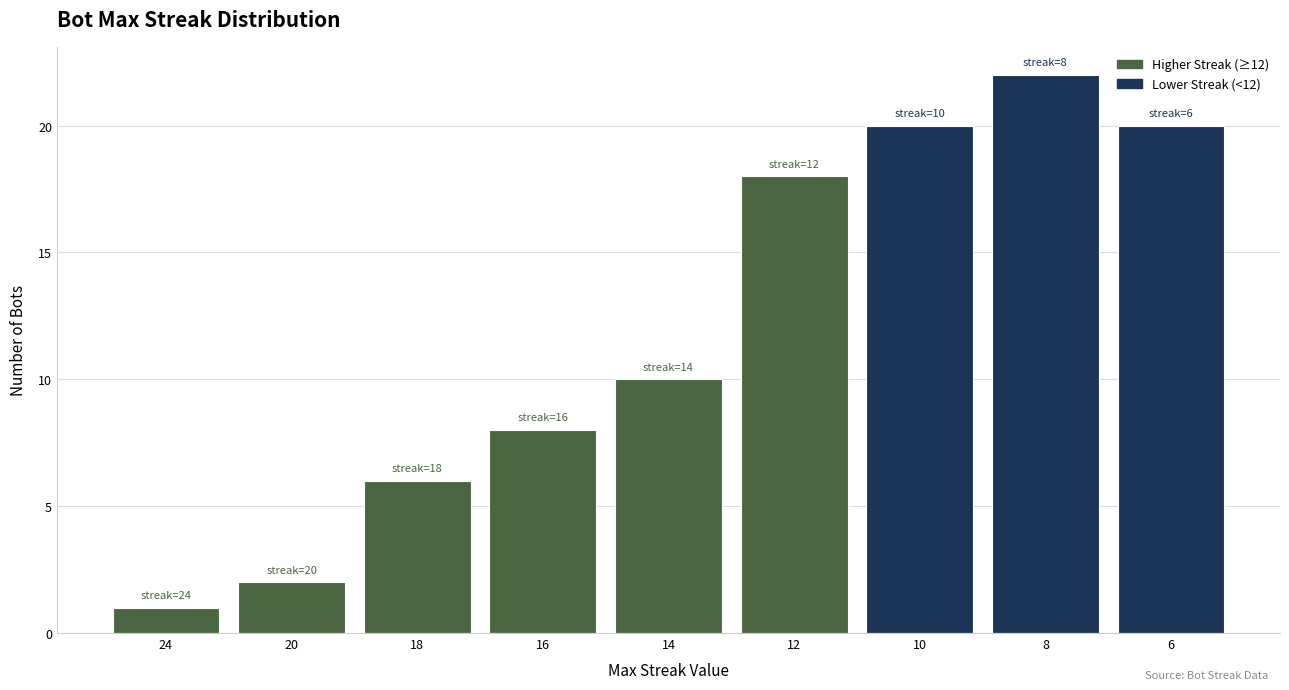

Are the bars grouped side by side (vs. stacked)?

No